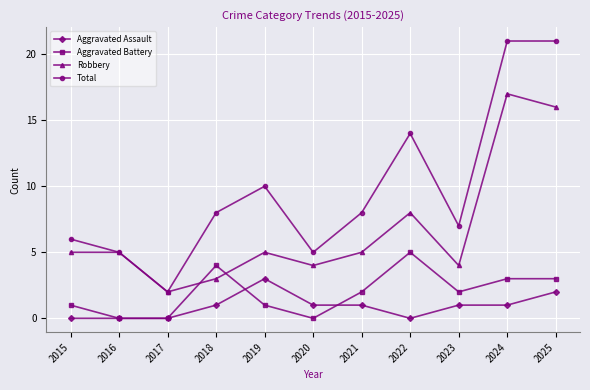

What is the highest value of the Aggravated Battery series?

5